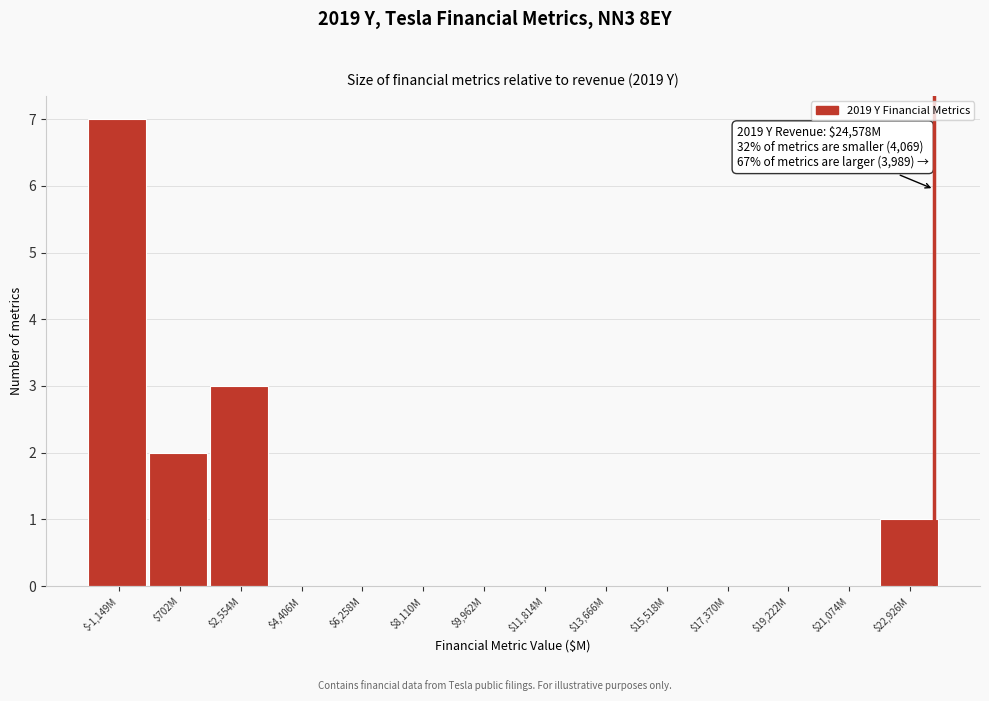

What is the sum of all values?

13